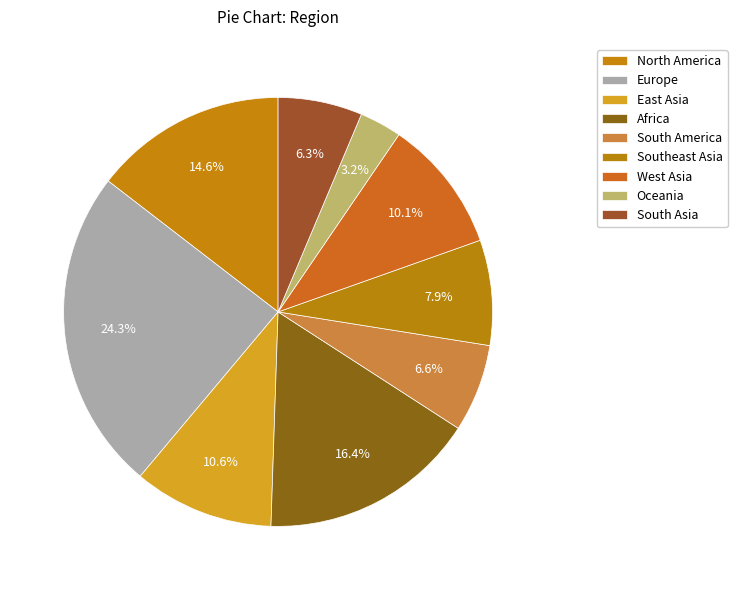

What is the total percentage of North America and Southeast Asia?

22.5%